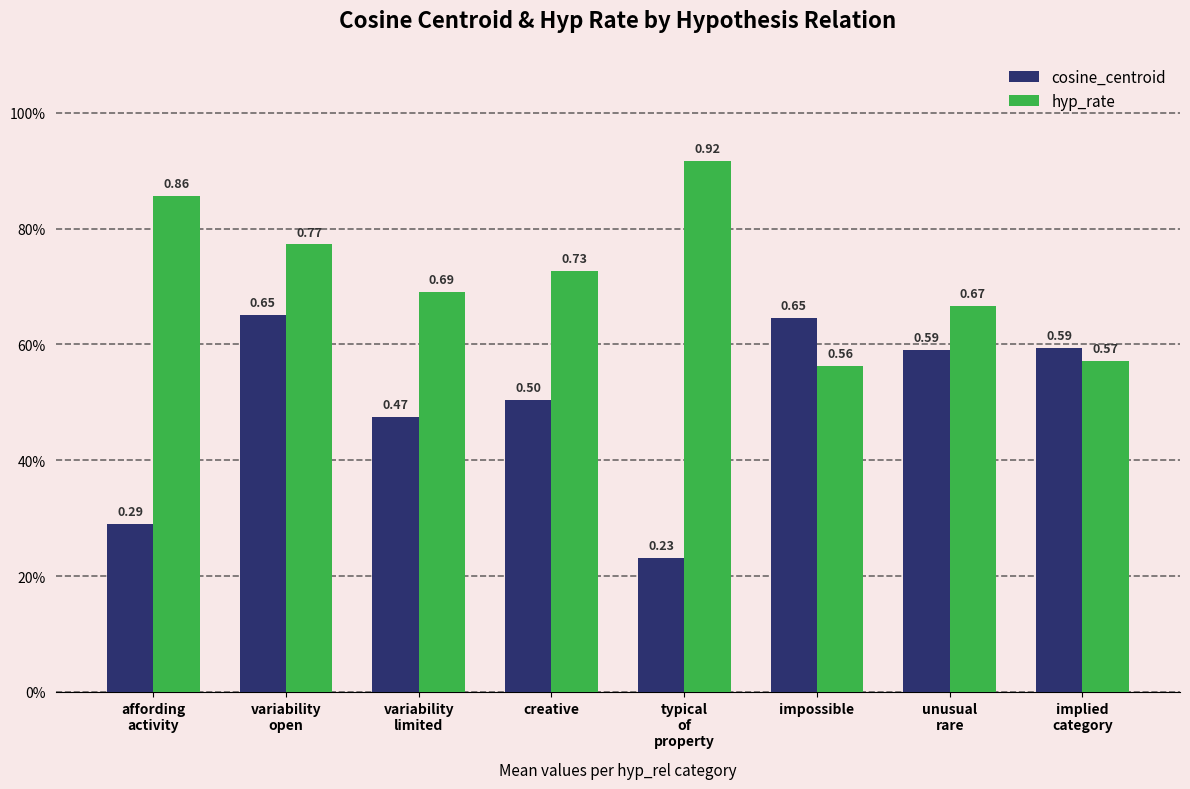

Which category has the highest value in the cosine_centroid series?

variability
open